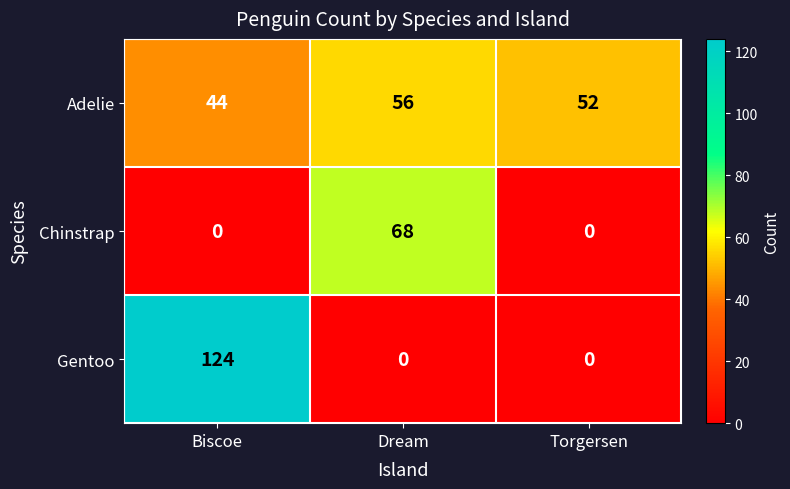

What is the total value across all series at Dream?

124